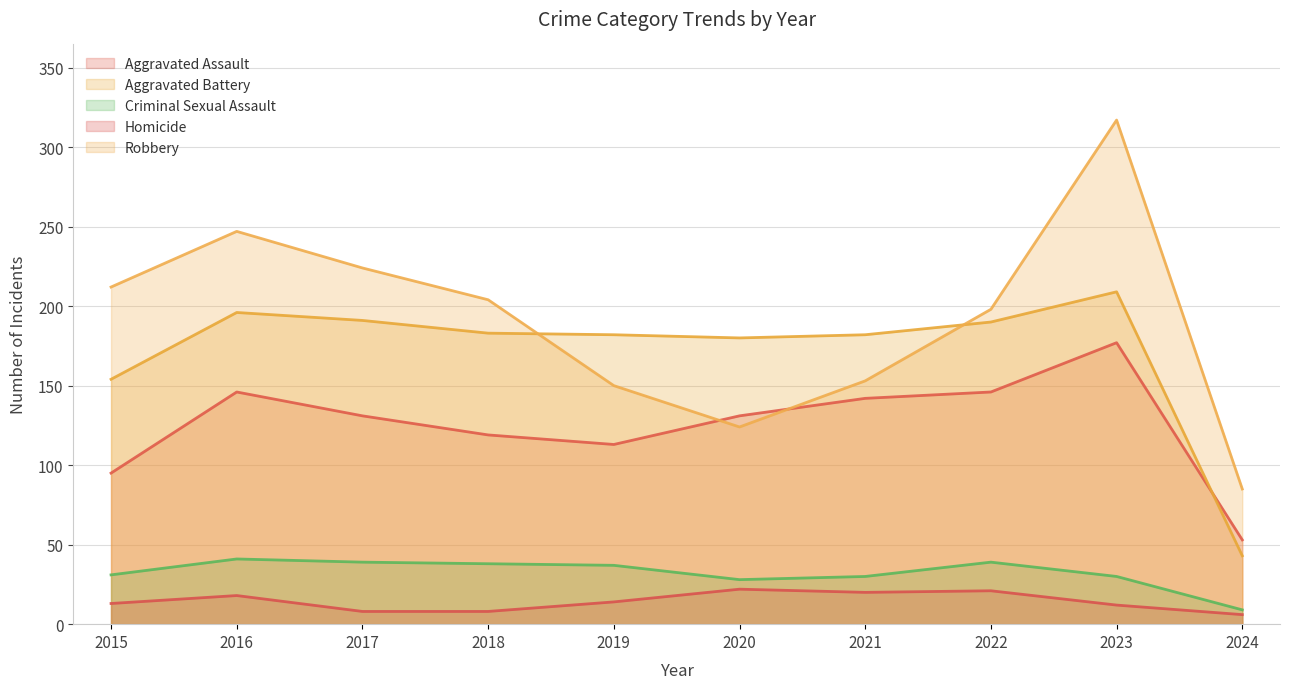

True or false: Aggravated Battery has more than 1 interior local peaks.

True